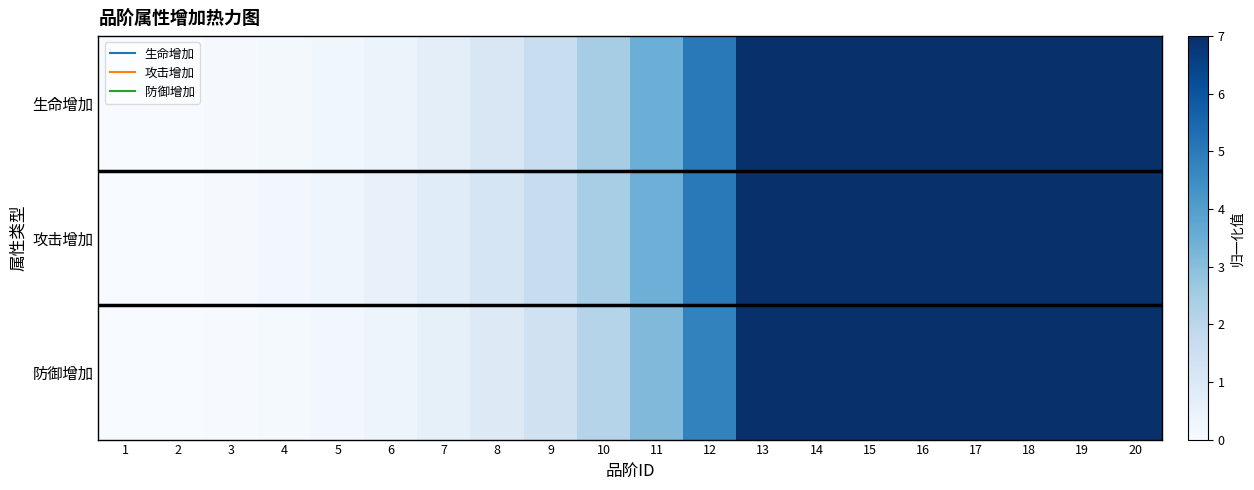

Reading left to right, transcribe all the data shown in this chart.

生命增加: 1=0.0	2=0.0	3=0.1	4=0.1	5=0.3	6=0.4	7=0.7	8=1.1	9=1.6	10=2.5	11=3.5	12=5.0	13=7.0	14=7.0	15=7.0	16=7.0	17=7.0	18=7.0	19=7.0	20=7.0
攻击增加: 1=0.0	2=0.0	3=0.1	4=0.2	5=0.3	6=0.5	7=0.8	8=1.2	9=1.7	10=2.4	11=3.5	12=5.0	13=7.0	14=7.0	15=7.0	16=7.0	17=7.0	18=7.0	19=7.0	20=7.0
防御增加: 1=0.0	2=0.0	3=0.0	4=0.1	5=0.2	6=0.3	7=0.6	8=0.9	9=1.4	10=2.1	11=3.1	12=4.8	13=7.0	14=7.0	15=7.0	16=7.0	17=7.0	18=7.0	19=7.0	20=7.0